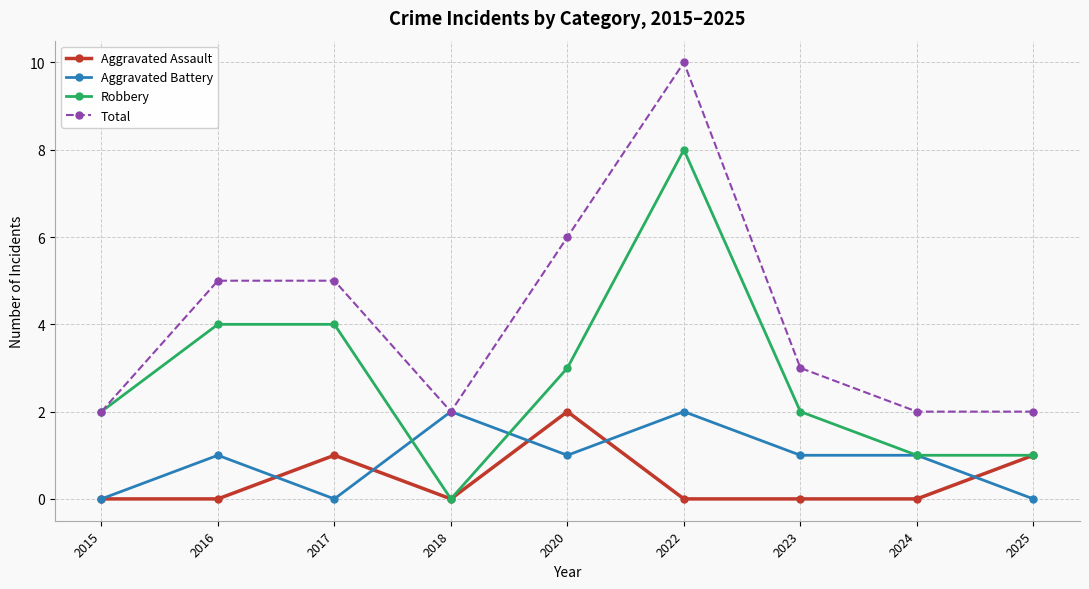

Count the number of data series in this chart.

4